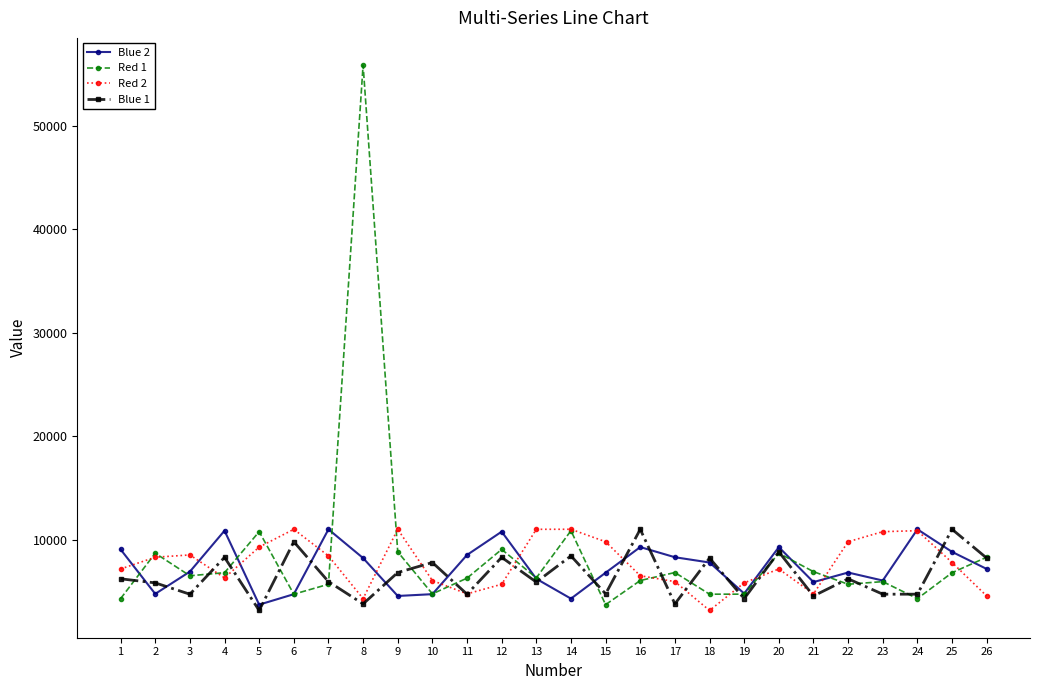

Between which two adjacent categories do Blue 2 and Red 1 first intersect?

1 and 2